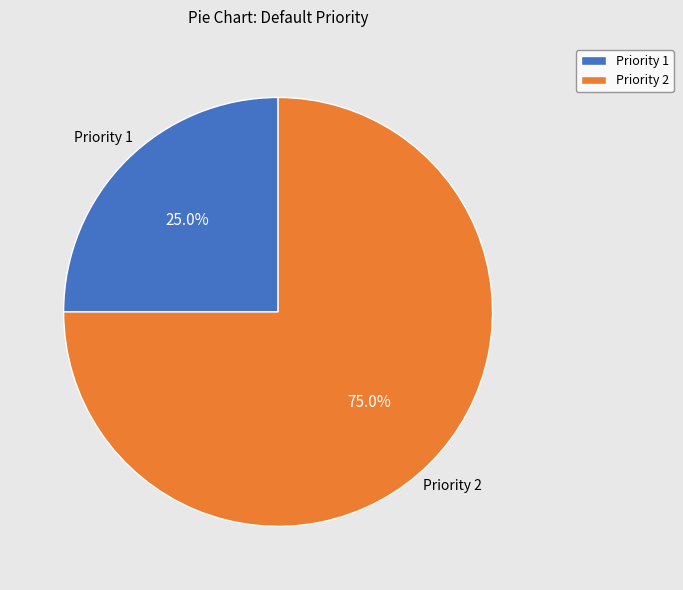

How many slices are in this pie chart?

2